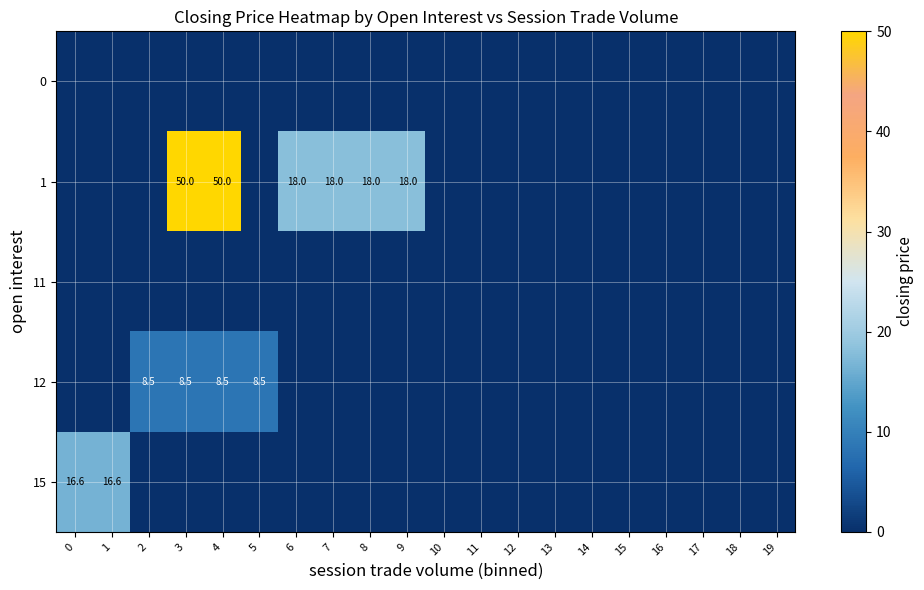

Is it true that 1 equals 50.0 at 4?

True